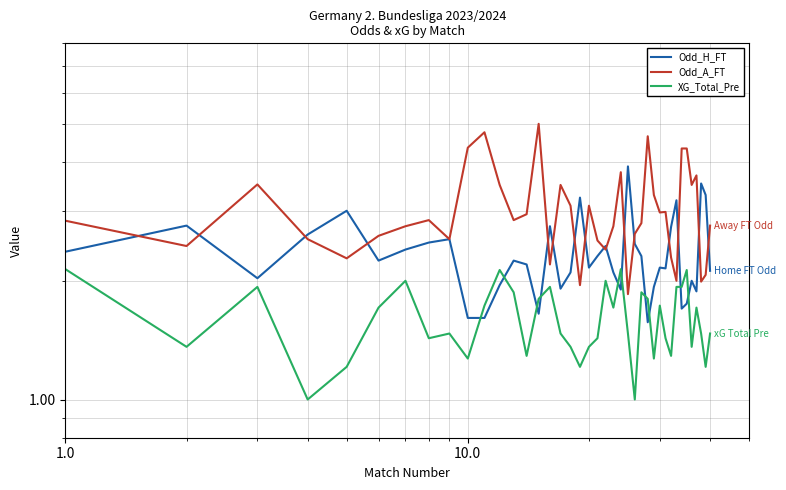

Reading right to left, list all the values displayed in this chart.

Odd_H_FT: 2.1	3.3	3.5	1.9	2.0	1.8	1.7	3.2	2.7	2.1	2.2	1.9	1.6	2.3	2.5	3.9	1.9	2.1	2.5	2.3	2.2	3.2	2.1	1.9	2.8	1.6	2.2	2.2	1.9	1.6	1.6	2.5	2.5	2.4	2.2	3.0	2.6	2.0	2.8	2.4
Odd_A_FT: 2.8	2.1	2.0	3.7	3.5	4.3	4.3	2.0	2.3	3.0	3.0	3.3	4.7	2.8	2.6	1.9	3.8	2.8	2.4	2.5	3.1	1.9	3.1	3.5	2.2	5.0	3.0	2.9	3.5	4.8	4.3	2.5	2.9	2.8	2.6	2.3	2.5	3.5	2.5	2.8
XG_Total_Pre: 1.5	1.2	1.5	1.7	1.4	2.1	1.9	1.9	1.3	1.4	1.7	1.3	1.8	1.9	1.0	1.5	2.1	1.7	2.0	1.4	1.4	1.2	1.4	1.5	1.9	1.8	1.3	1.9	2.1	1.7	1.3	1.5	1.4	2.0	1.7	1.2	1.0	1.9	1.4	2.1